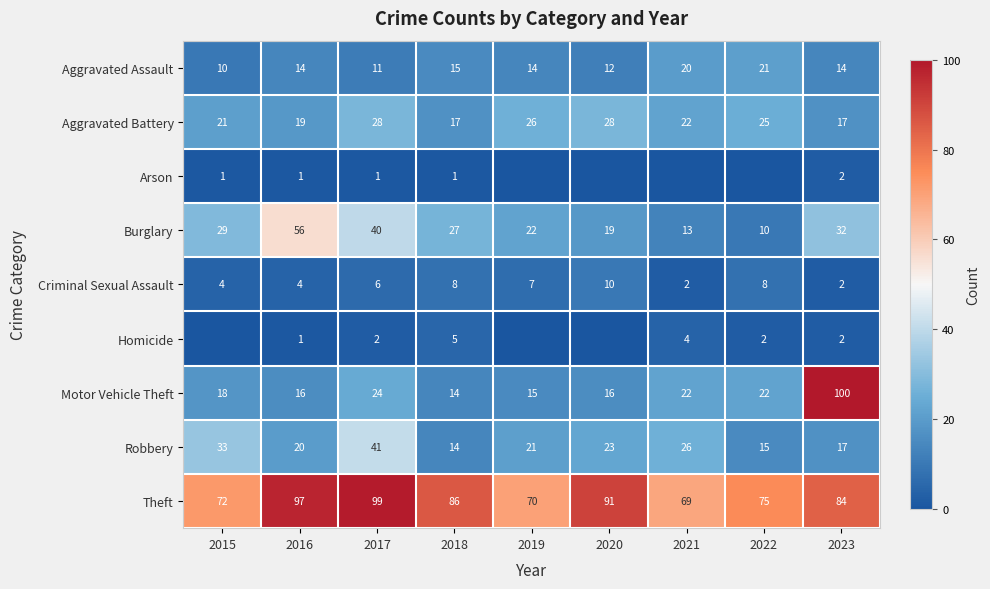

True or false: Aggravated Battery has a value of 28 at 2017.

True